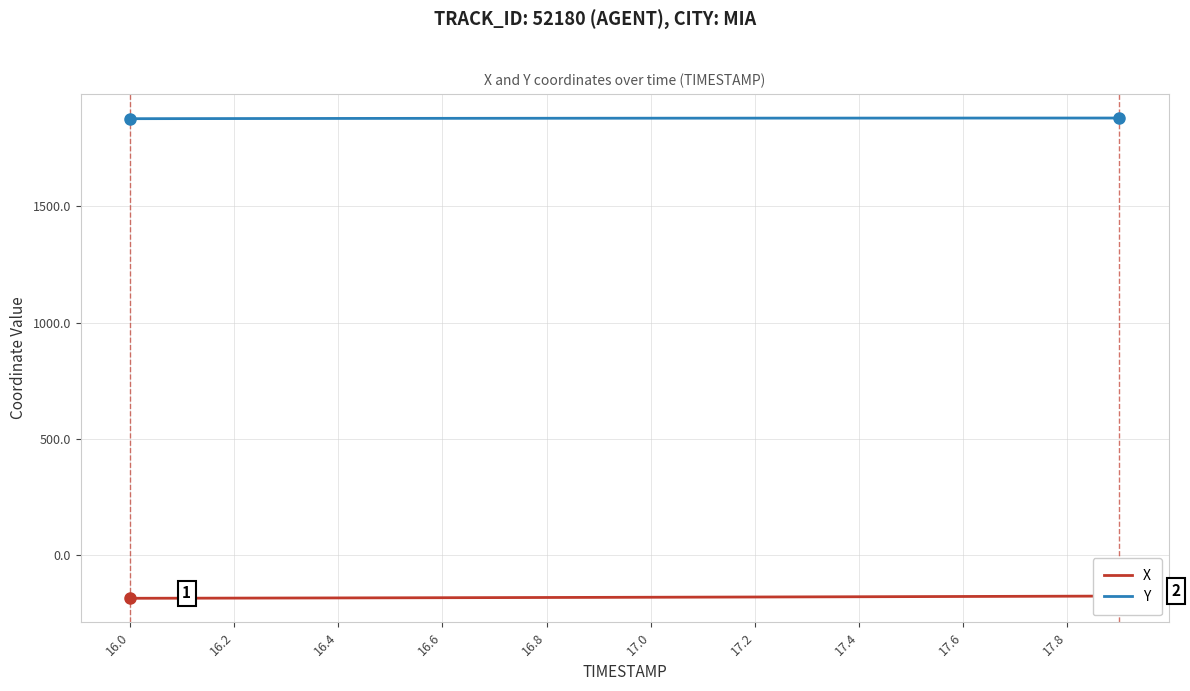

True or false: X and Y cross at least once.

False